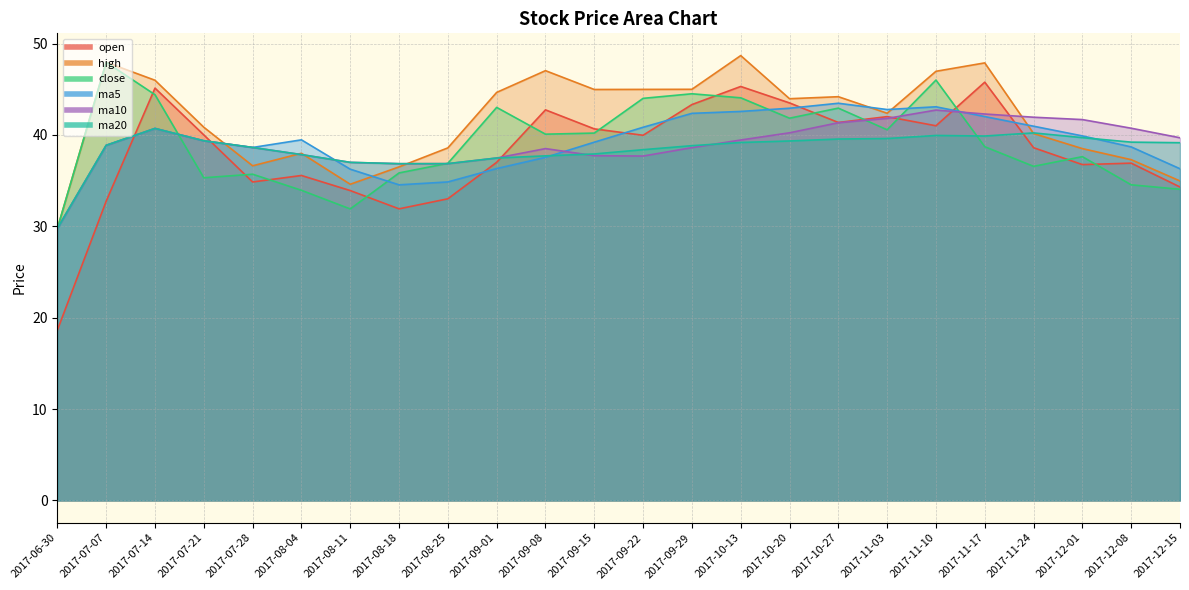

Reading left to right, what are all the values shown in this chart?

open: 18.6	32.8	45.1	40.0	34.9	35.6	33.9	31.9	33.0	37.0	42.7	40.7	40.0	43.3	45.3	43.5	41.4	42.0	41.0	45.8	38.6	36.8	36.9	34.3
high: 29.8	48.0	46.0	40.8	36.6	38.0	34.6	36.5	38.6	44.6	47.0	45.0	45.0	45.0	48.7	44.0	44.2	42.4	47.0	47.9	40.1	38.5	37.3	35.0
close: 29.8	48.0	44.4	35.3	35.7	33.9	31.9	35.8	36.9	43.0	40.1	40.2	44.0	44.5	44.1	41.8	42.9	40.6	46.0	38.7	36.6	37.6	34.5	34.0
ma5: 29.8	38.9	40.7	39.4	38.6	39.5	36.2	34.5	34.9	36.3	37.5	39.2	40.8	42.4	42.6	42.9	43.5	42.8	43.1	42.0	41.0	39.9	38.7	36.3
ma10: 29.8	38.9	40.7	39.4	38.6	37.8	37.0	36.9	36.9	37.5	38.5	37.7	37.7	38.6	39.4	40.2	41.3	41.8	42.7	42.3	41.9	41.7	40.7	39.7
ma20: 29.8	38.9	40.7	39.4	38.6	37.8	37.0	36.9	36.9	37.5	37.7	37.9	38.4	38.8	39.2	39.3	39.5	39.6	39.9	39.9	40.2	39.7	39.2	39.1